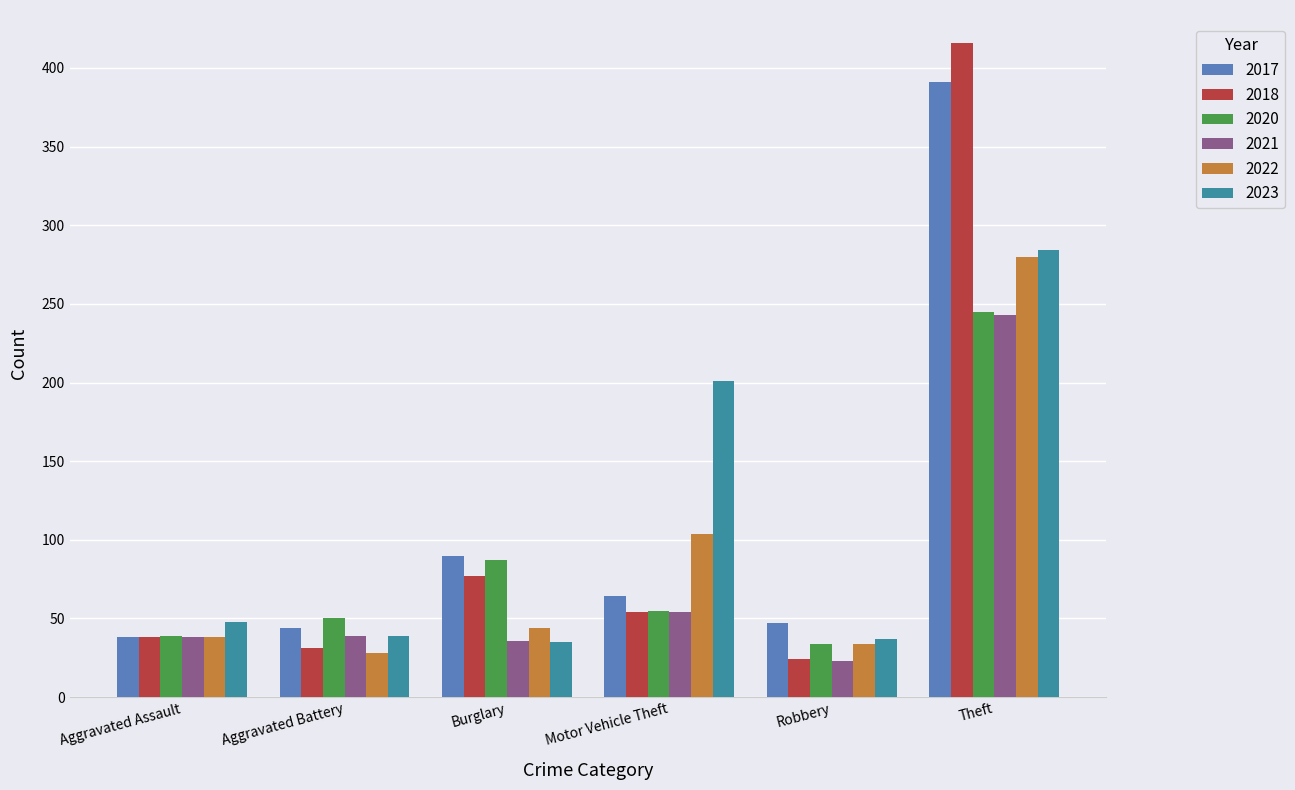

At which label does 2018 reach its peak?

Theft